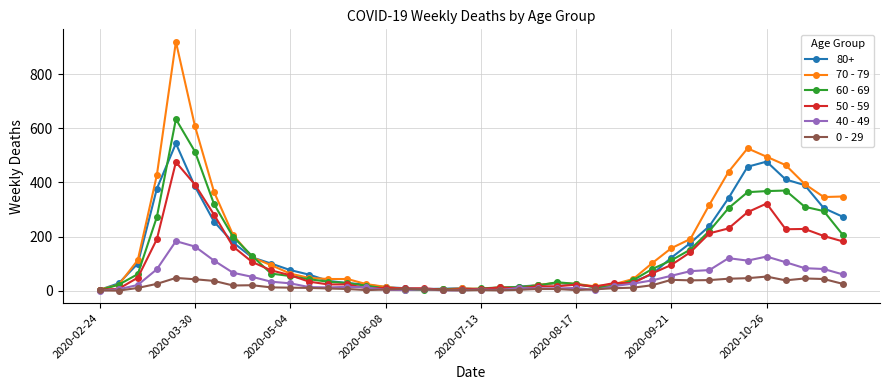

Rank the series by their maximum value, from lowest to highest.

0 - 29, 40 - 49, 50 - 59, 80+, 60 - 69, 70 - 79